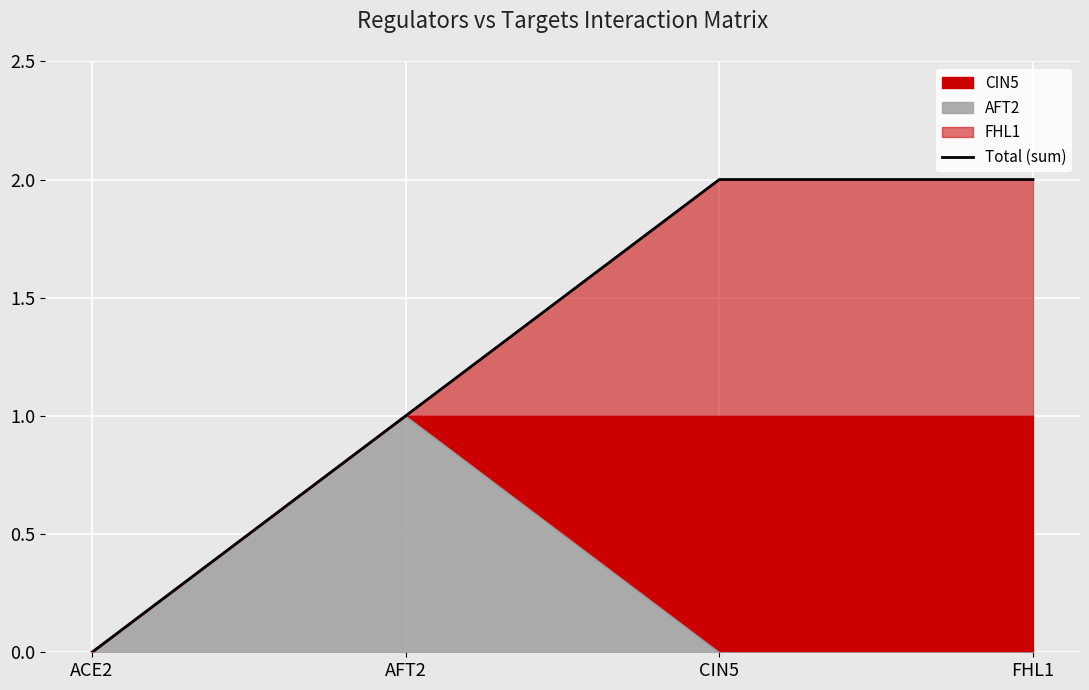

What is the value of the 3rd point from the left?

2